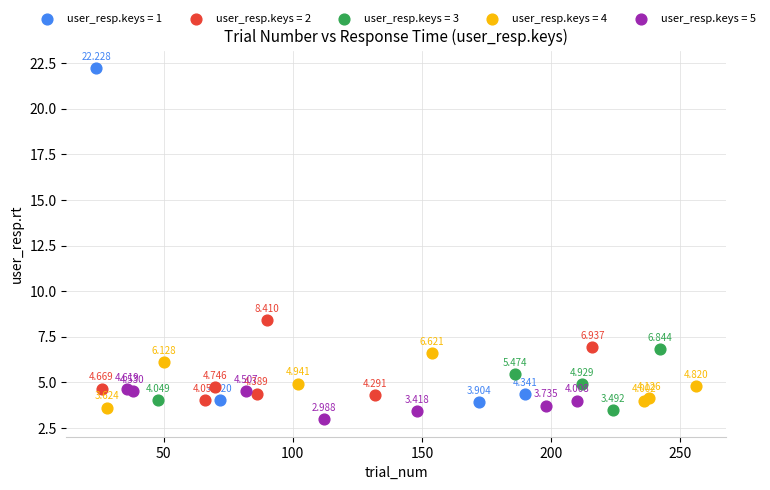

Which series reaches the minimum Y coordinate?

user_resp.keys = 5